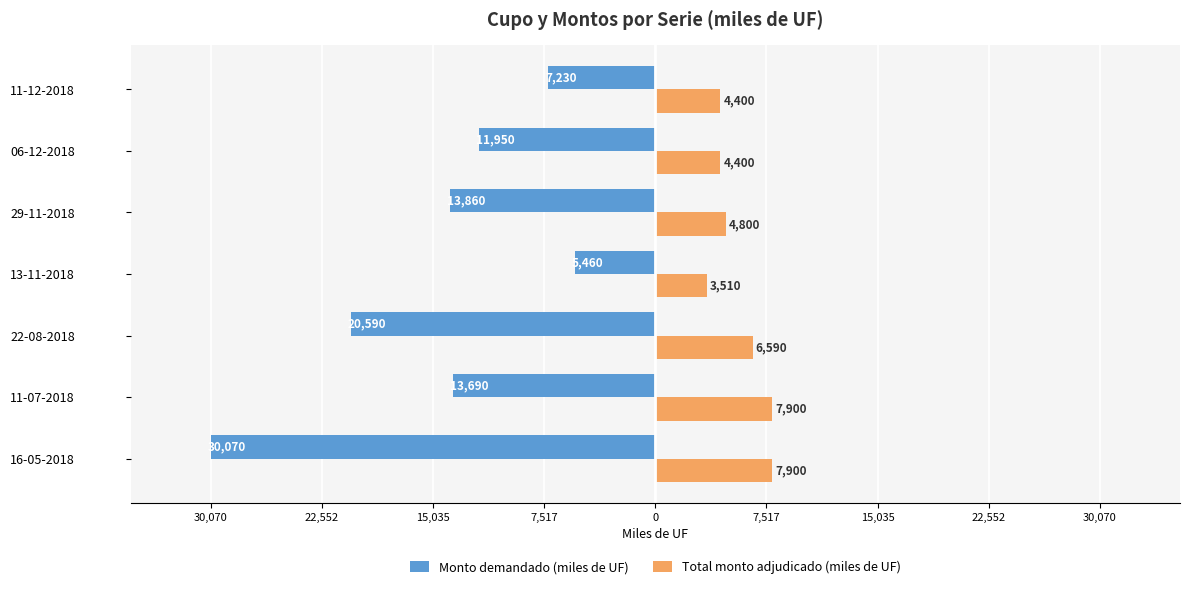

What are all the series names shown in the legend?

Monto demandado (miles de UF), Total monto adjudicado (miles de UF)